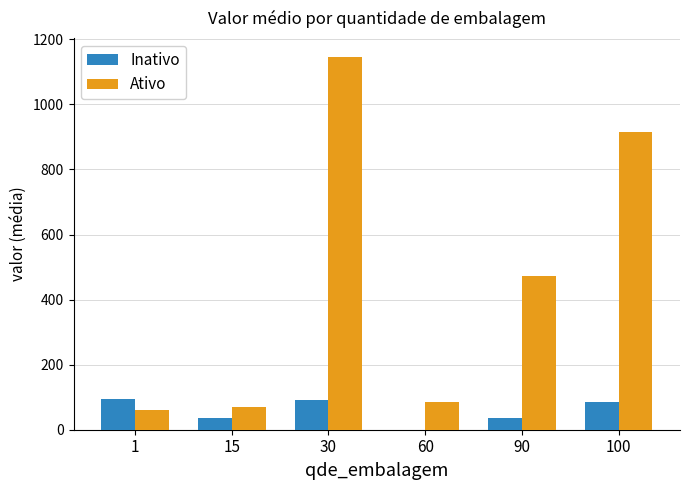

What is the sum of all Ativo values?

2748.0